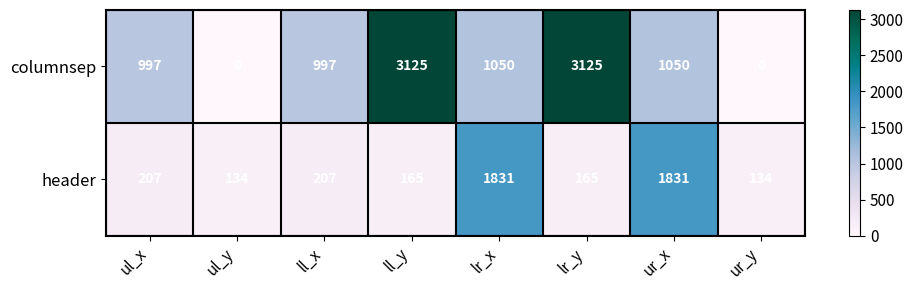

The columnsep series shows 3125 at ll_y. True or false?

True